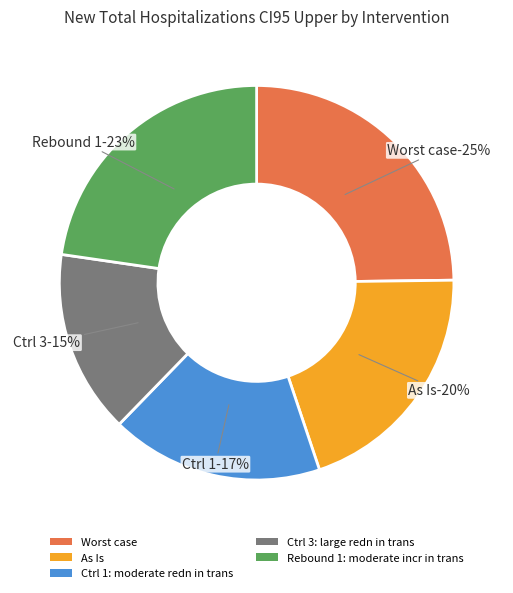

Combined, do Ctrl 1: moderate redn in trans and As Is account for over 50%?

No